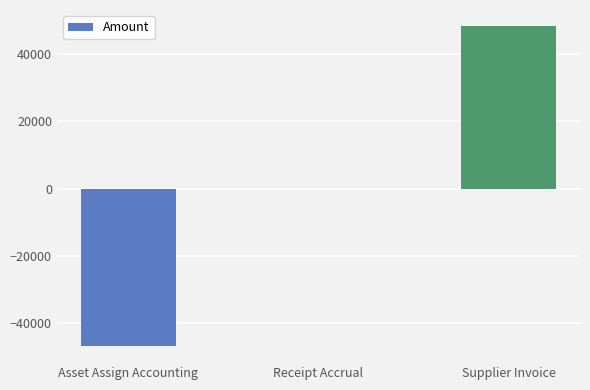

Where is the data nearest to the value 774?

Receipt Accrual